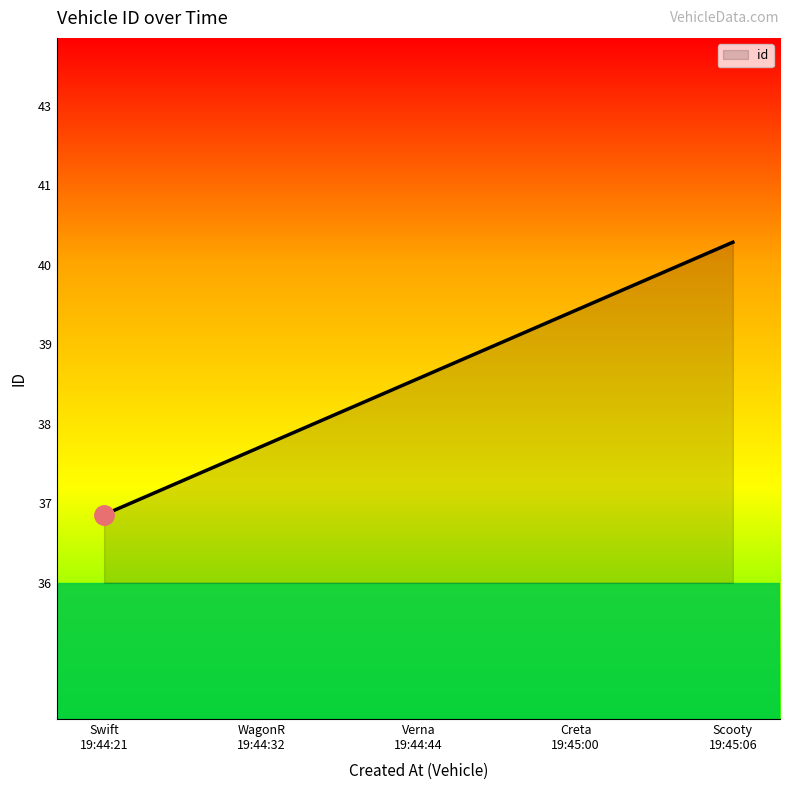

Does the chart display data point markers on the line(s)?

No